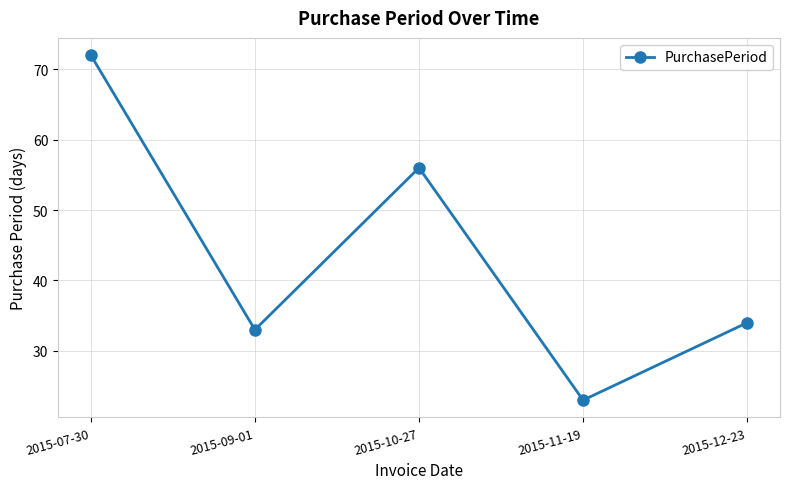

Reading left to right, transcribe all the data shown in this chart.

2015-07-30=72	2015-09-01=33	2015-10-27=56	2015-11-19=23	2015-12-23=34